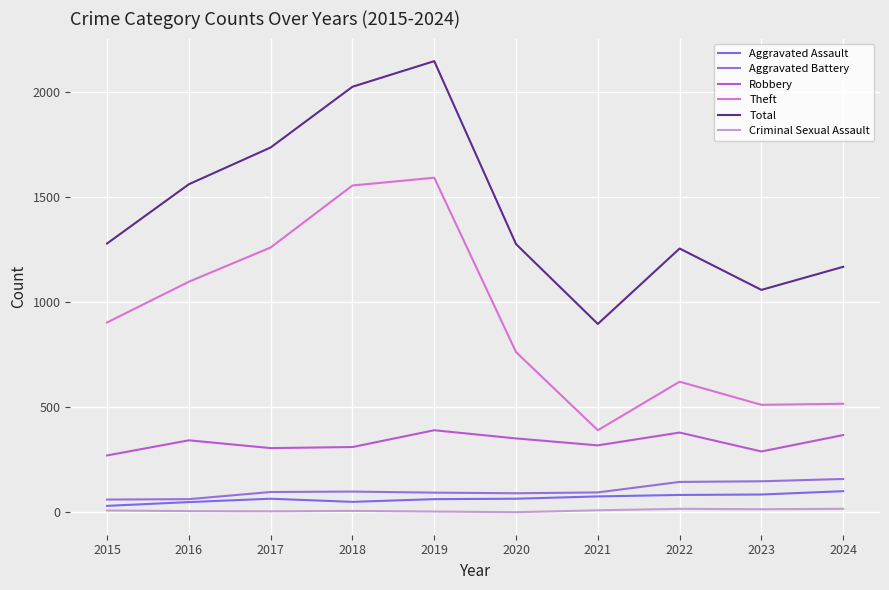

How many lines are shown in the chart?

6